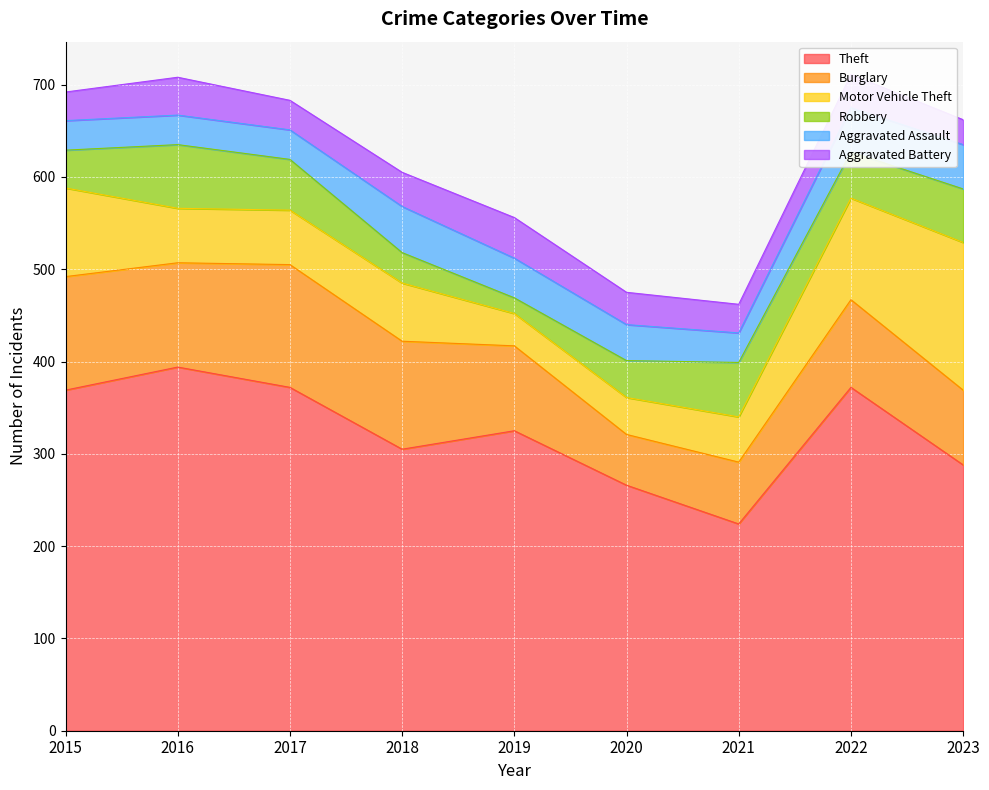

What is the sum of all Theft values?

2915